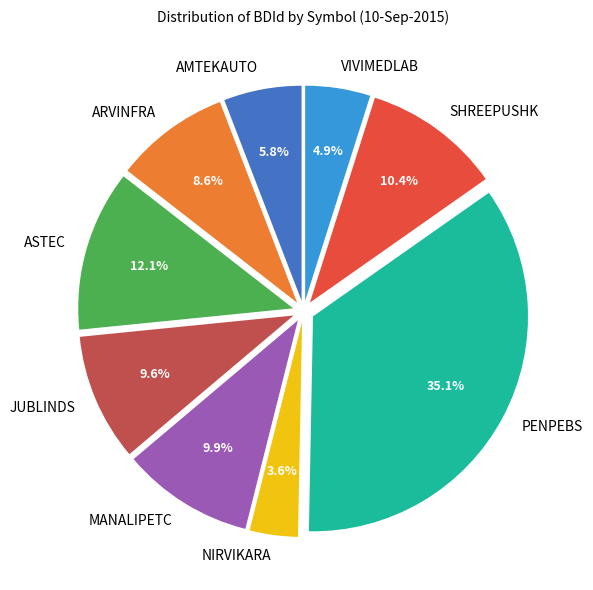

The AMTEKAUTO slice represents 6% of the pie. True or false?

True